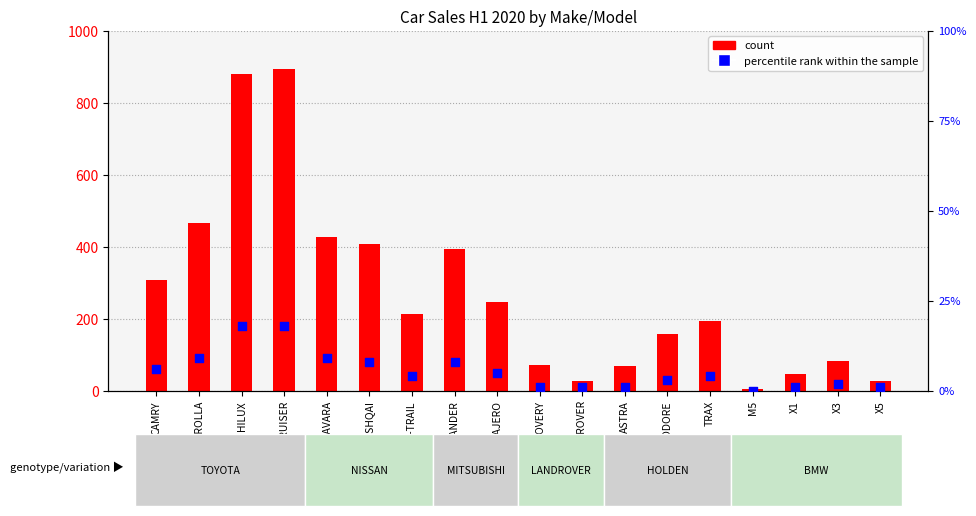

Which series contains the highest Y value?

count